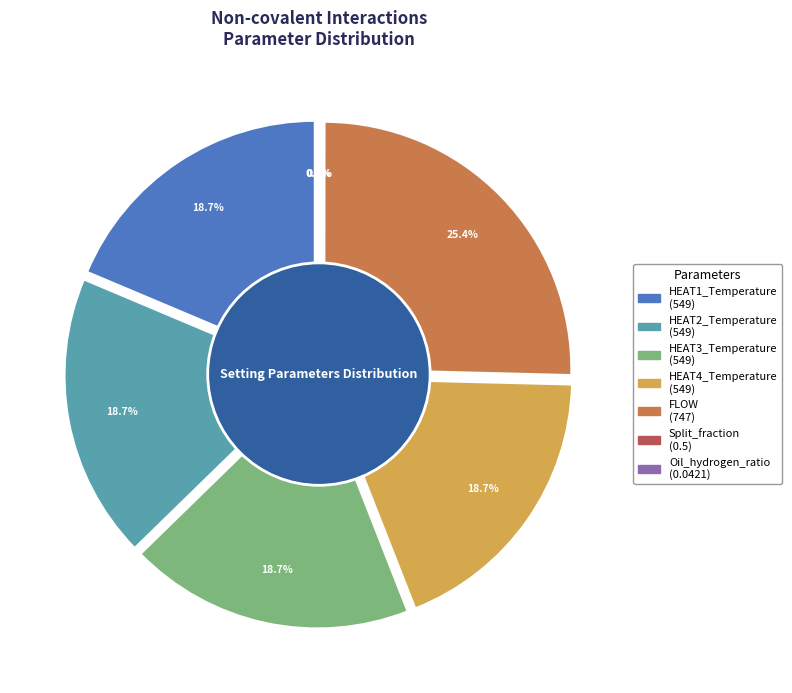

What percentage is NOT represented by Split_fraction?

100.0%